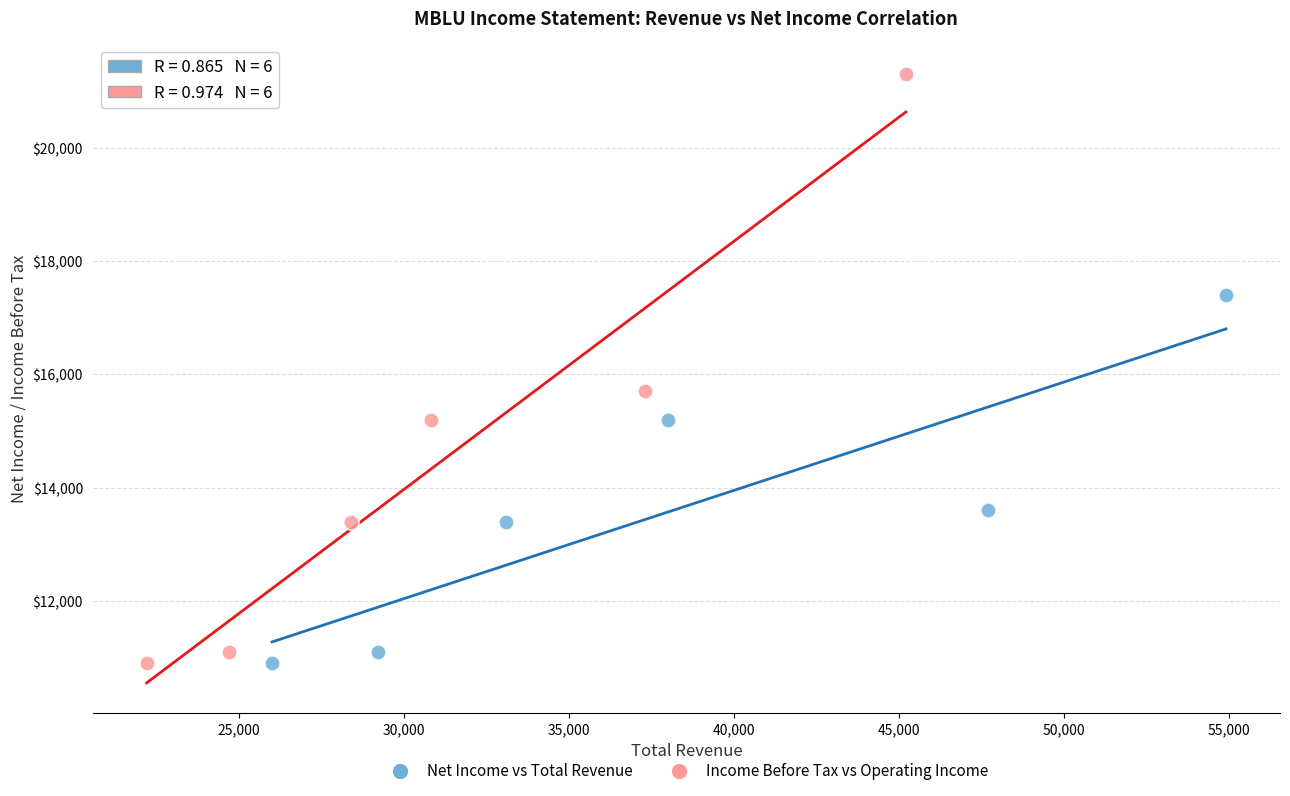

Which series reaches the maximum Y coordinate?

Income Before Tax vs Operating Income